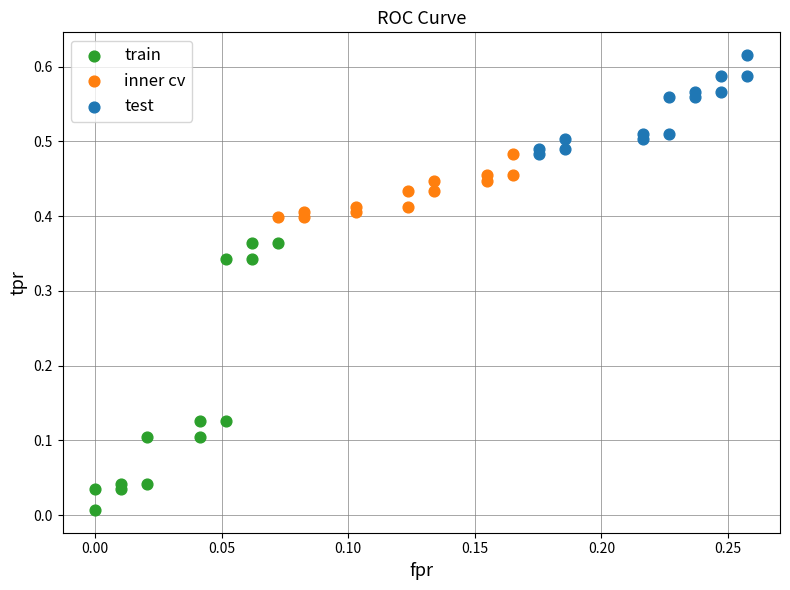

Which series contains the lowest Y value?

train